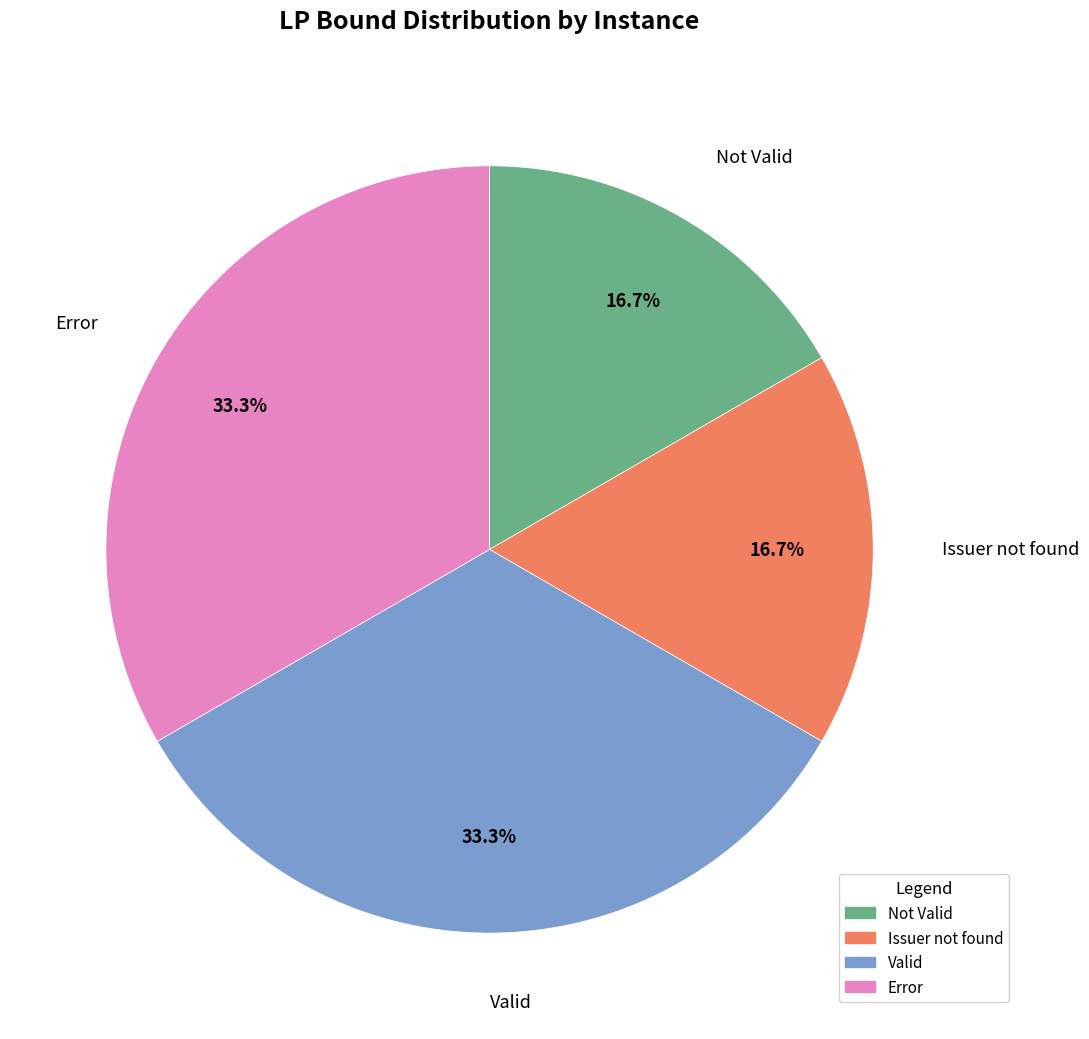

What is the total percentage of Error and Issuer not found?

50.0%